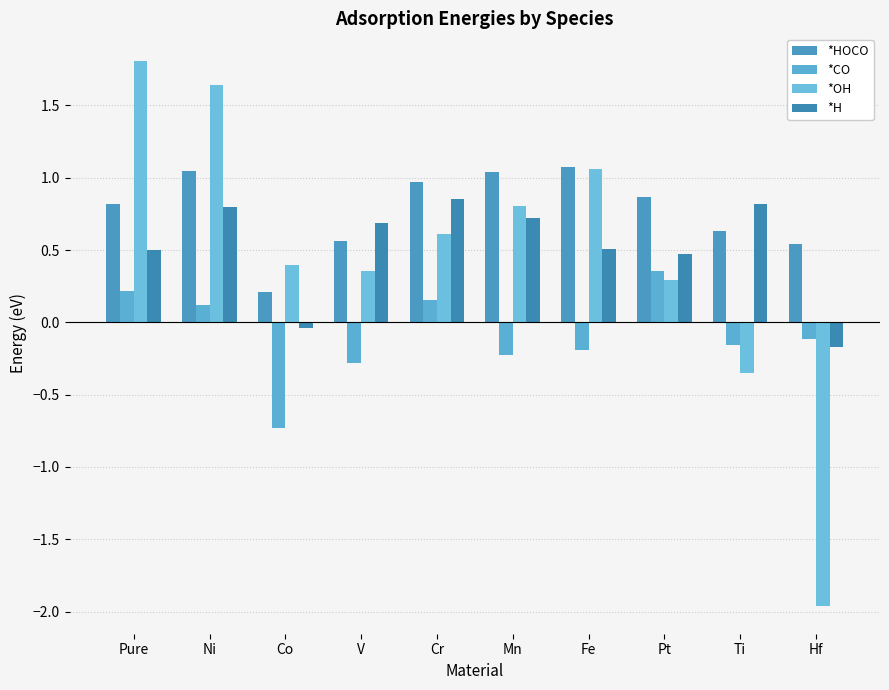

How many positive values does the *OH series have?

8